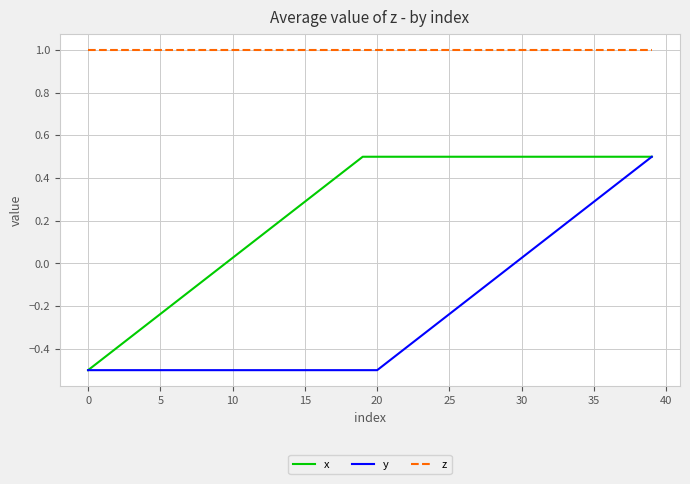

How many distinct data groups are displayed?

3